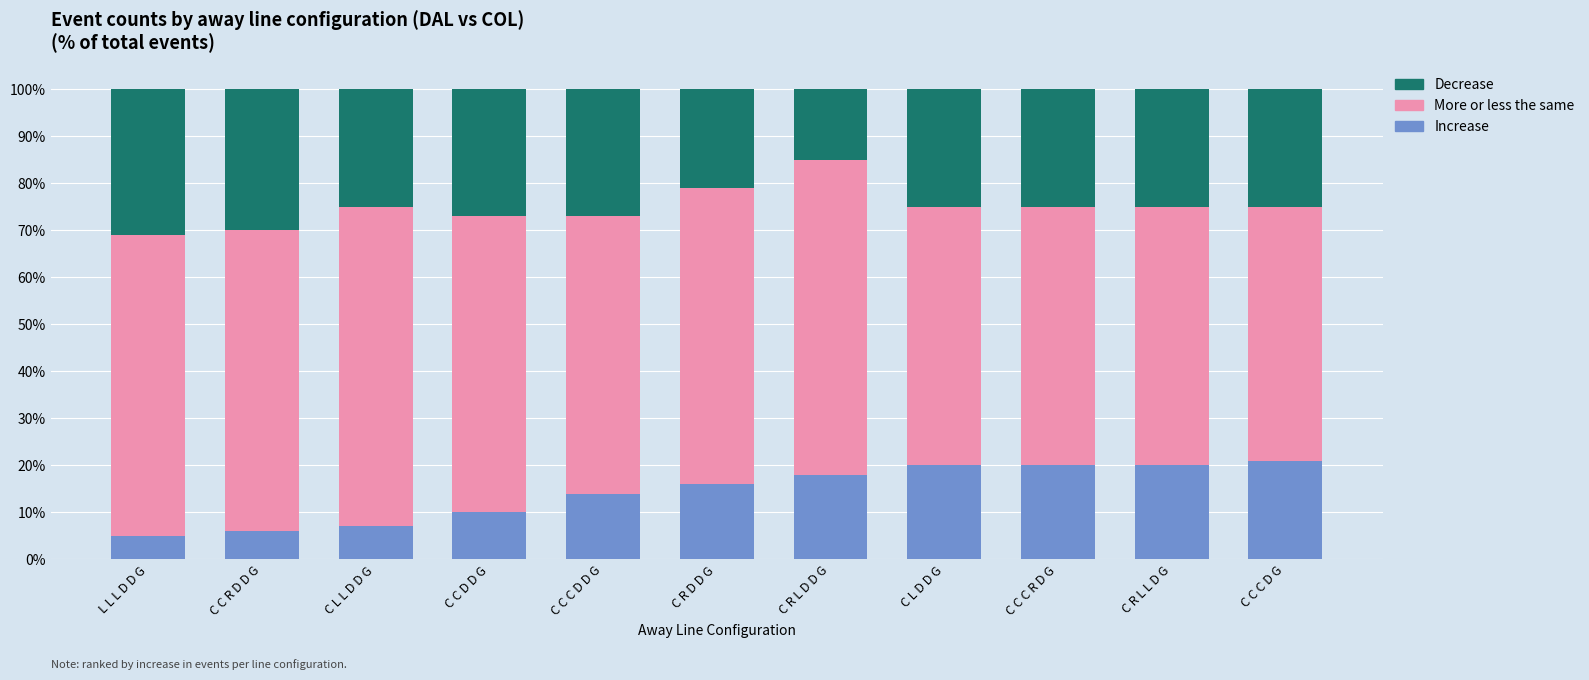

How many bars are there in total?

11